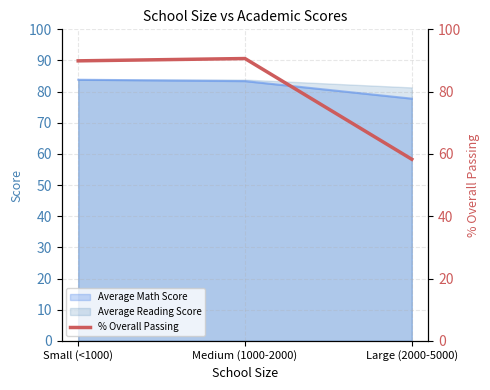

How many data points does each series have?

3